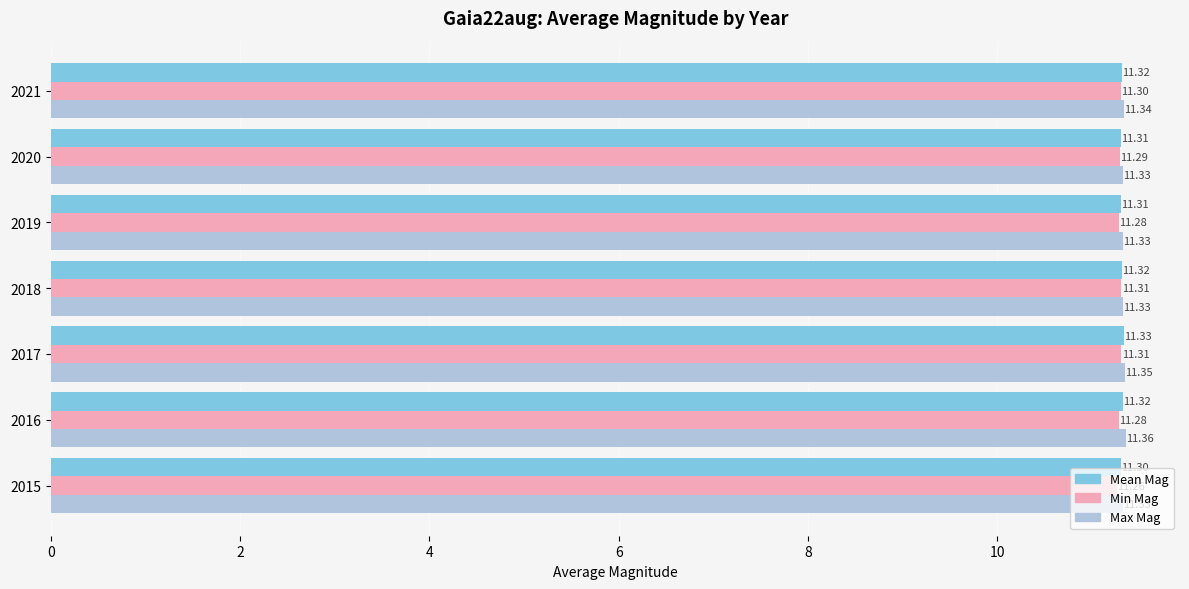

What is the lowest value of the Max Mag series?

11.3